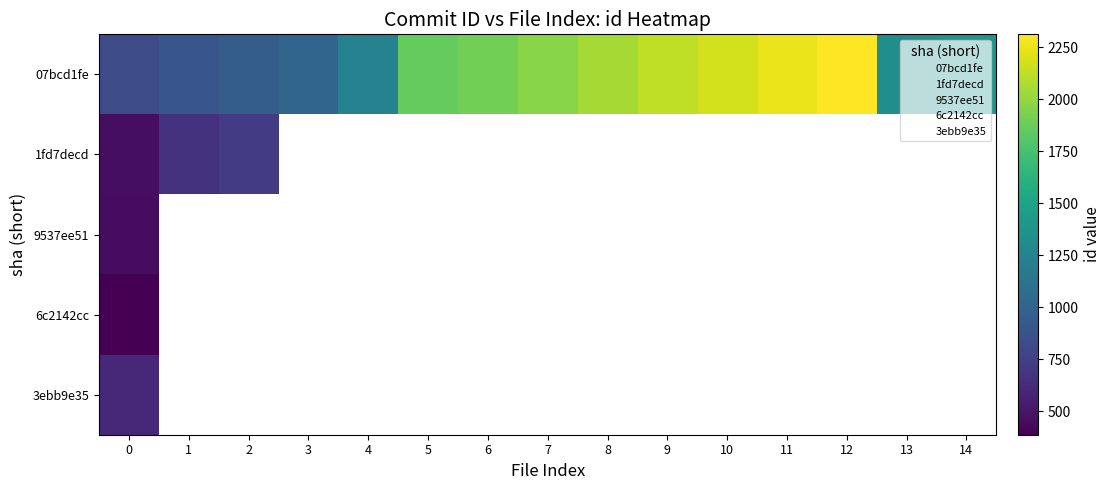

Is the value of 07bcd1fe at 5 greater than the value of 6c2142cc at 13?

Yes